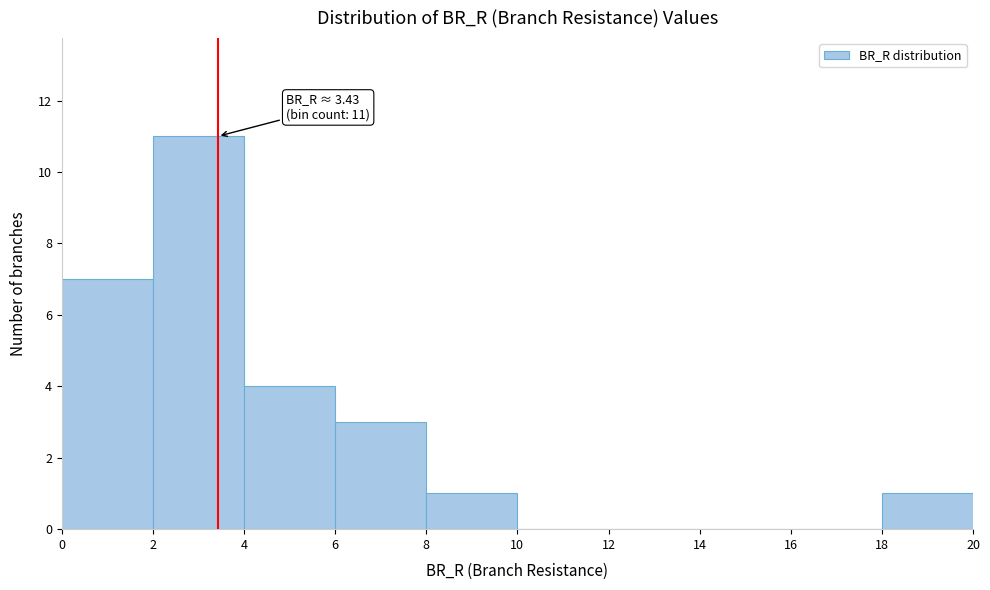

Which range on the x-axis has the tallest bar?

2 to 4